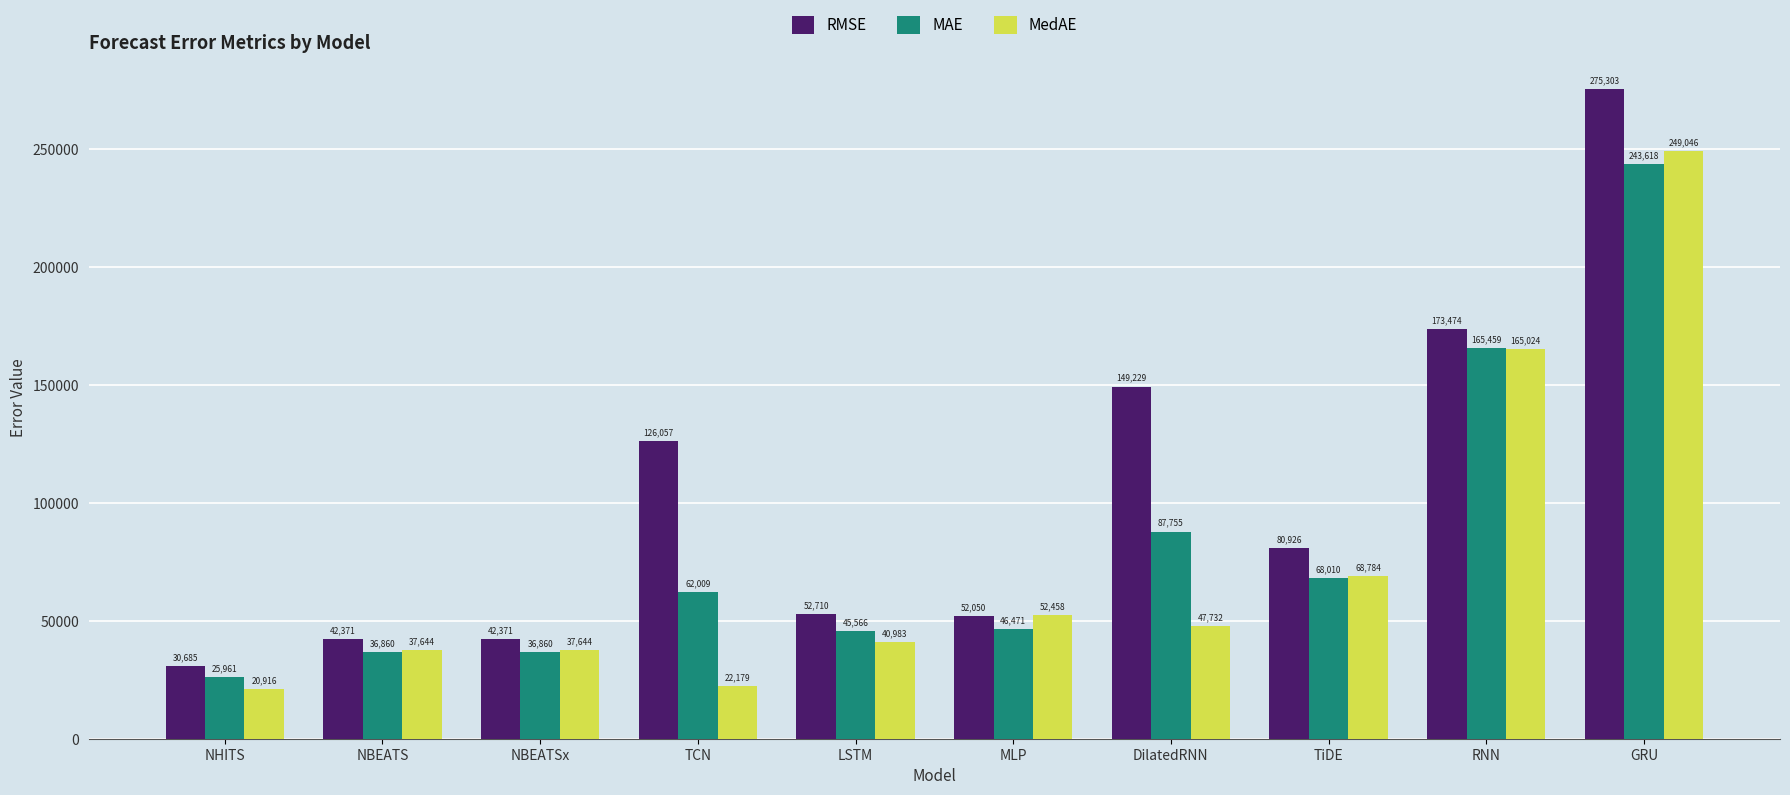

At which label does RMSE first exceed 80925?

TCN